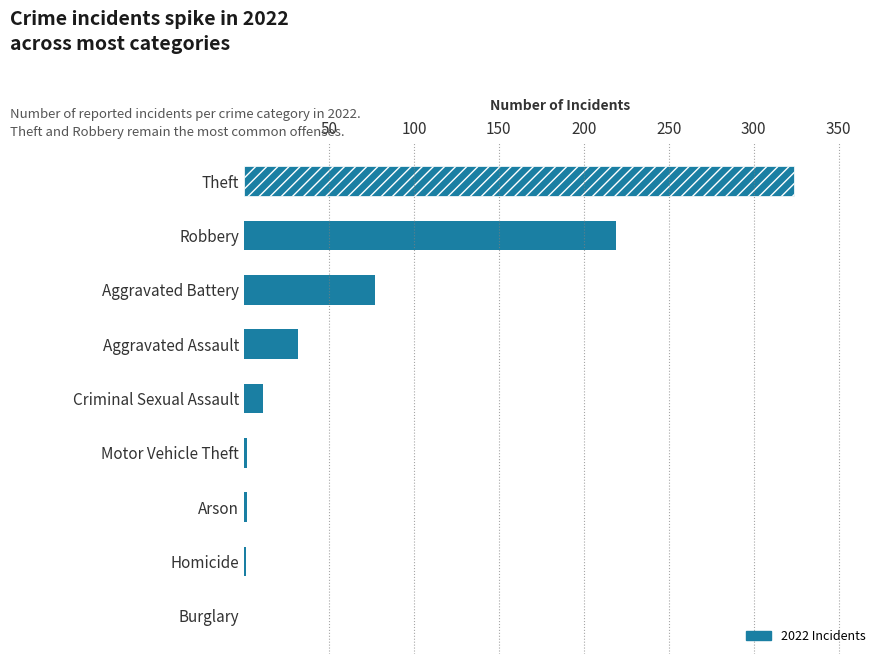

Between Burglary and Robbery, which is larger?

Robbery